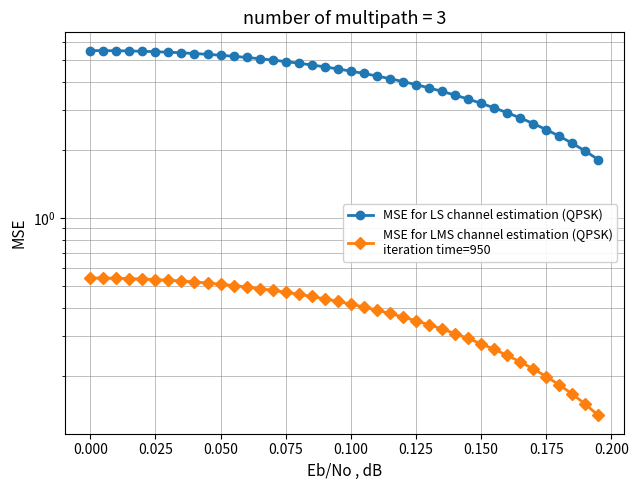

What is the difference between the maximum and minimum values in the MSE for LS channel estimation (QPSK) series?

3.7